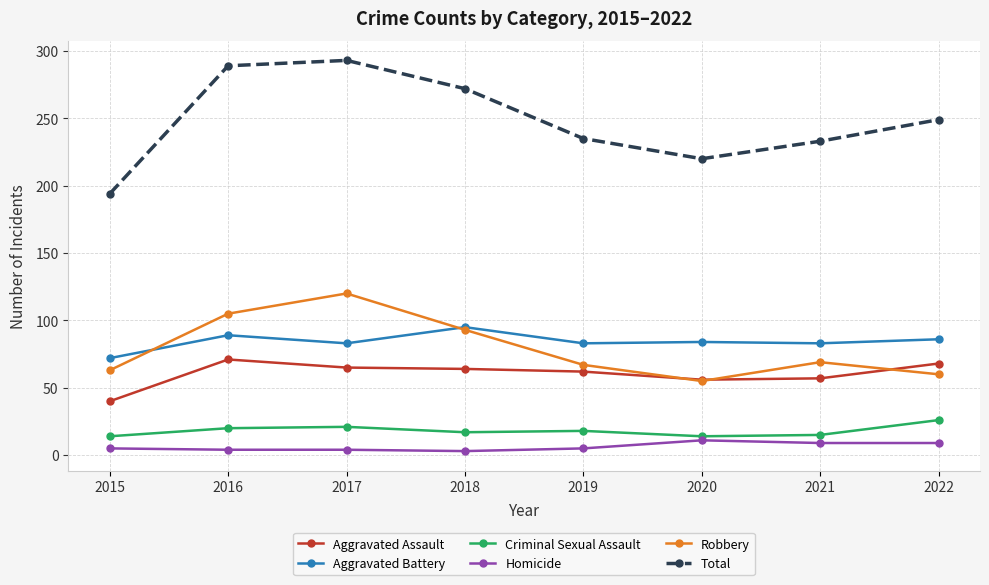

How many categories are shown in the chart?

8